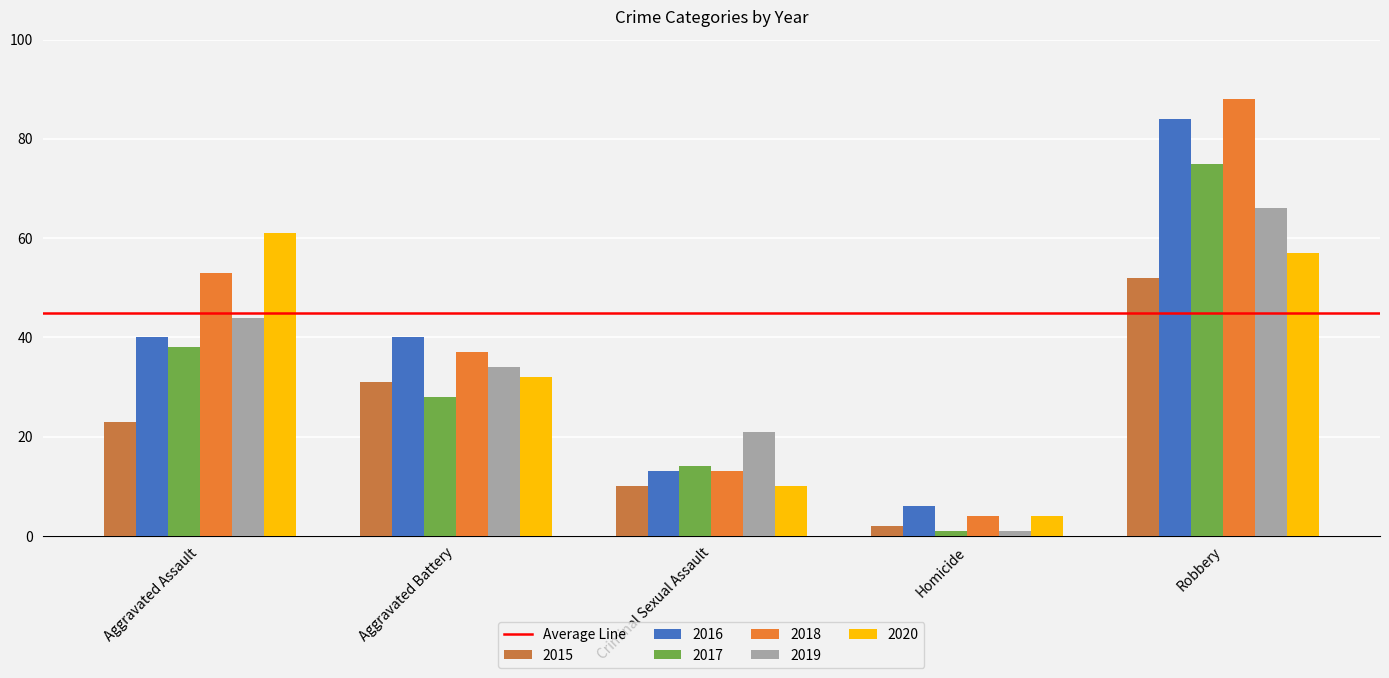

Reading left to right, extract all data points from this chart.

2015: 23	31	10	2	52
2016: 40	40	13	6	84
2017: 38	28	14	1	75
2018: 53	37	13	4	88
2019: 44	34	21	1	66
2020: 61	32	10	4	57